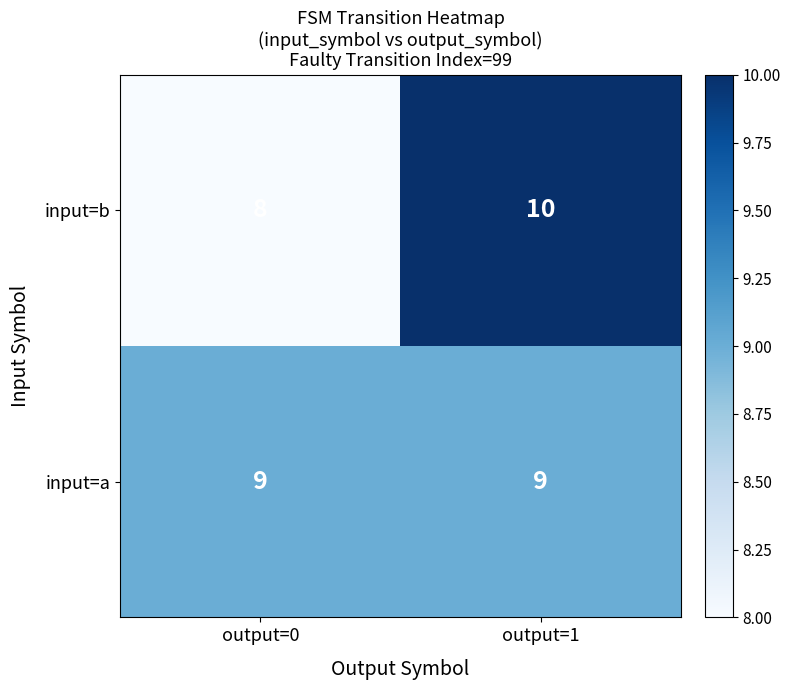

Which series has the largest range (max minus min)?

input=b